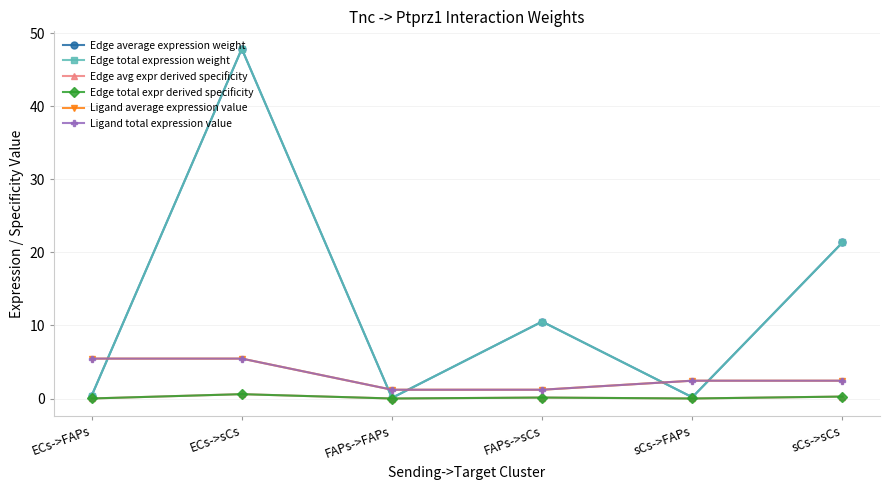

At which category does Edge average expression weight reach its first local valley?

FAPs->FAPs